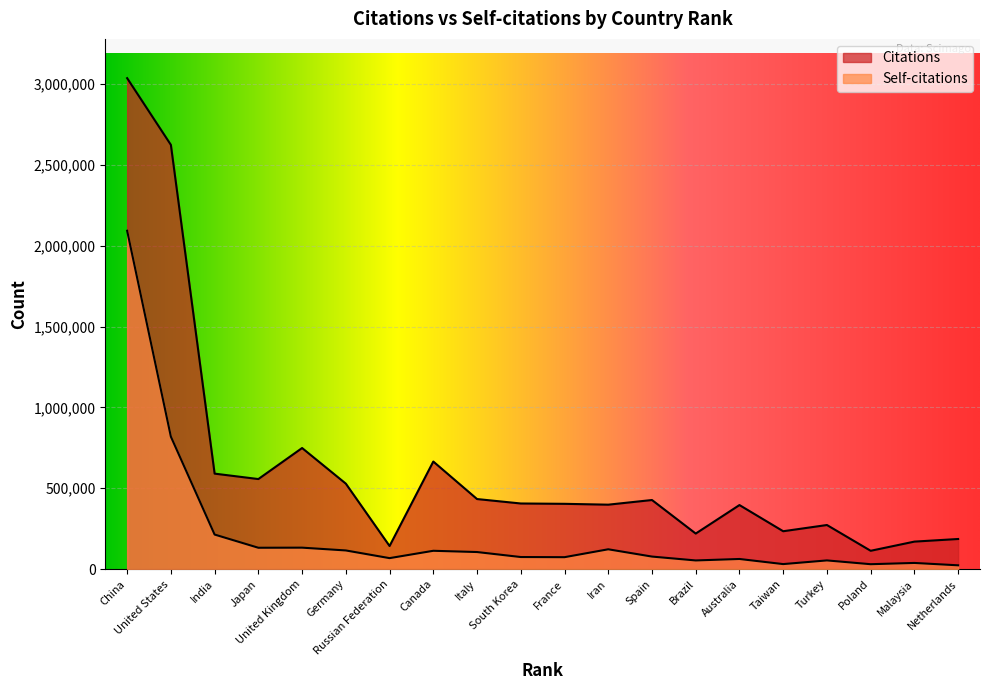

Rank the categories by Citations value from highest to lowest.

China, United States, United Kingdom, Canada, India, Japan, Germany, Italy, Spain, South Korea, France, Iran, Australia, Turkey, Taiwan, Brazil, Netherlands, Malaysia, Russian Federation, Poland